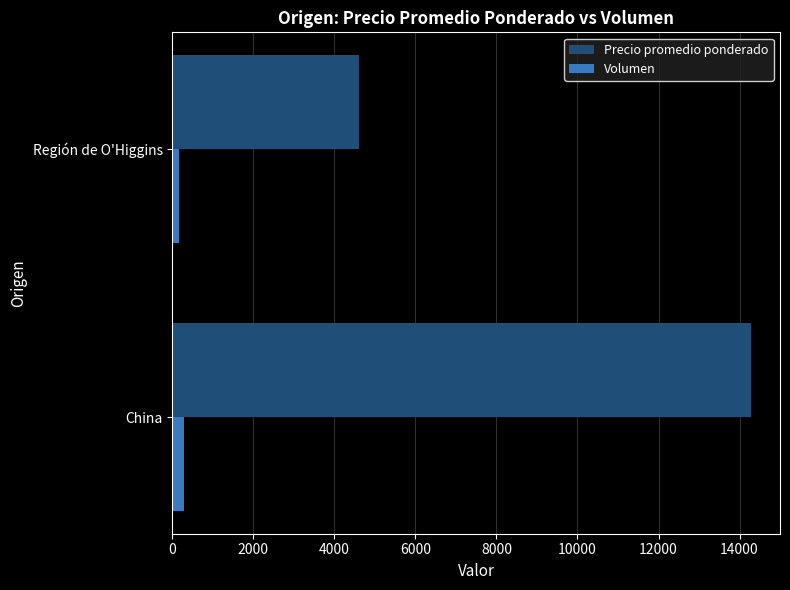

Which series has the largest total across all categories?

Precio promedio ponderado